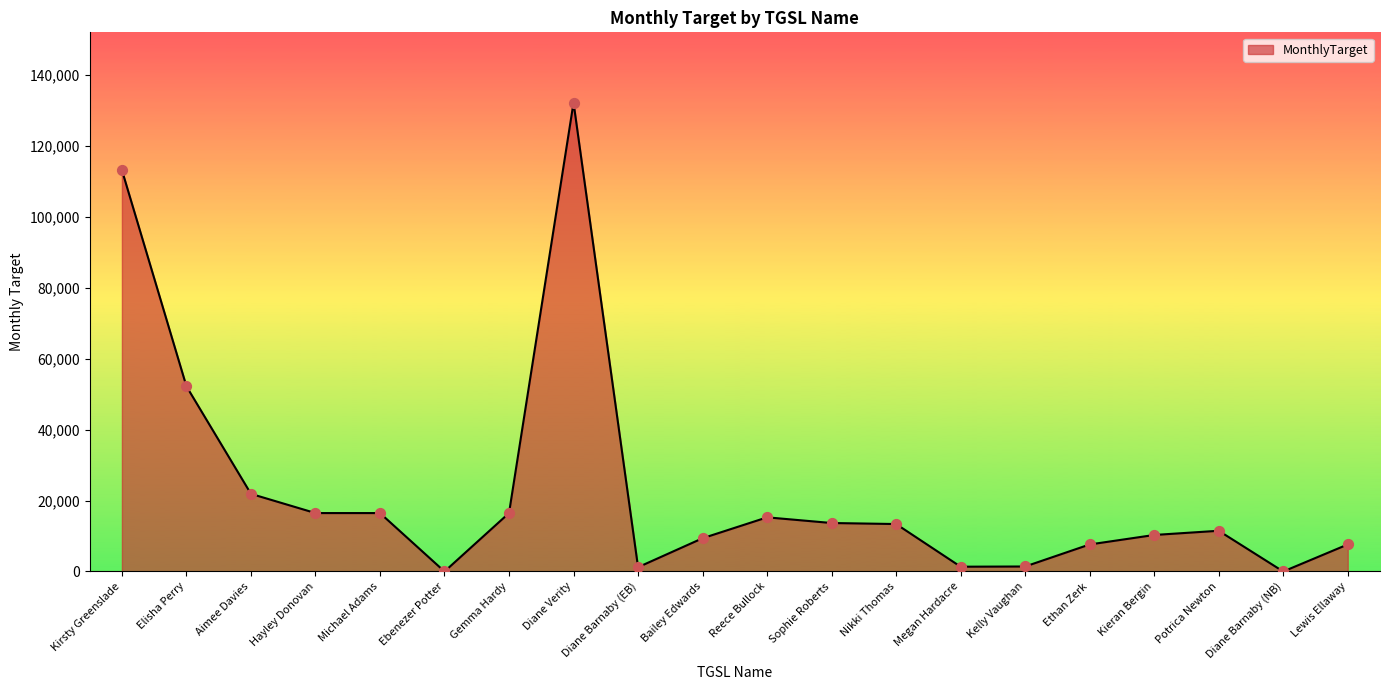

What is the change in value from Elisha Perry to Bailey Edwards?

-42805.8